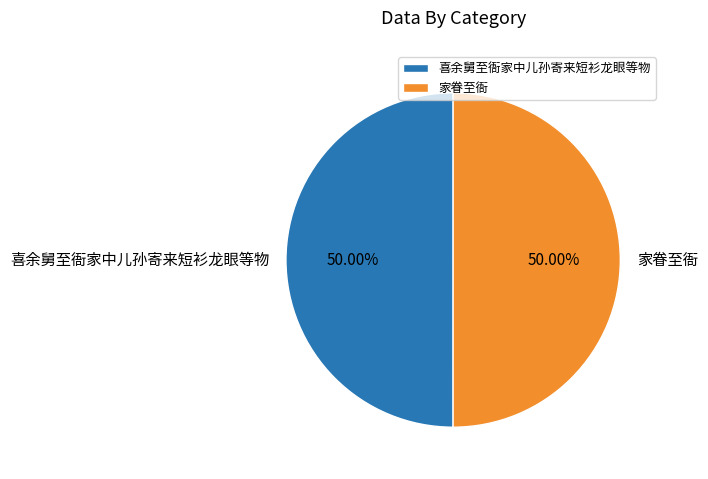

To the nearest percent, what percentage of the pie is 喜余舅至衙家中儿孙寄来短衫龙眼等物?

50%